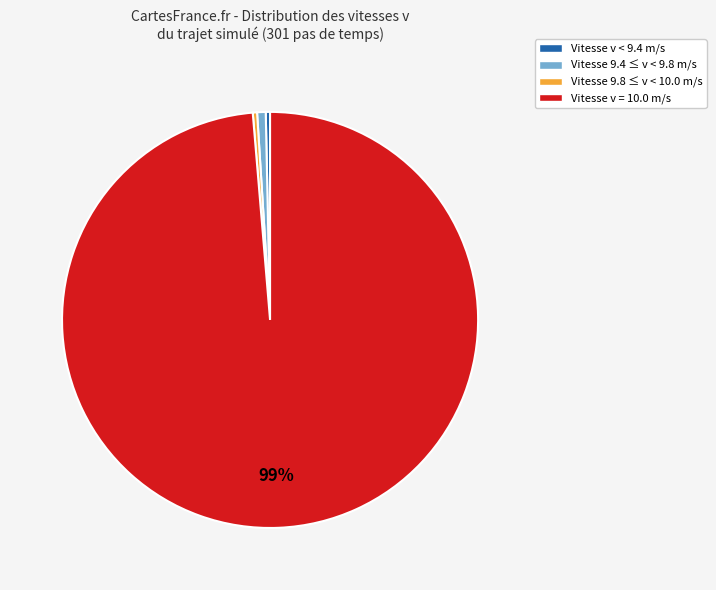

Combined, do Vitesse v < 9.4 m/s and Vitesse 9.8 ≤ v < 10.0 m/s account for over 50%?

No